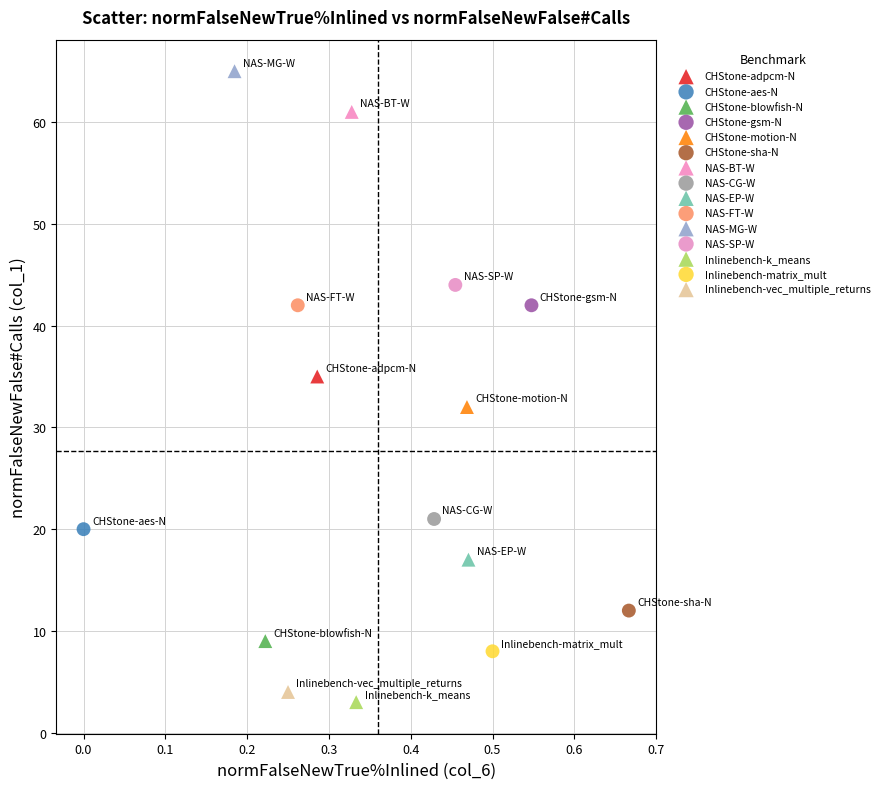

What are all the series names shown in the legend?

CHStone-adpcm-N, CHStone-aes-N, CHStone-blowfish-N, CHStone-gsm-N, CHStone-motion-N, CHStone-sha-N, NAS-BT-W, NAS-CG-W, NAS-EP-W, NAS-FT-W, NAS-MG-W, NAS-SP-W, Inlinebench-k_means, Inlinebench-matrix_mult, Inlinebench-vec_multiple_returns